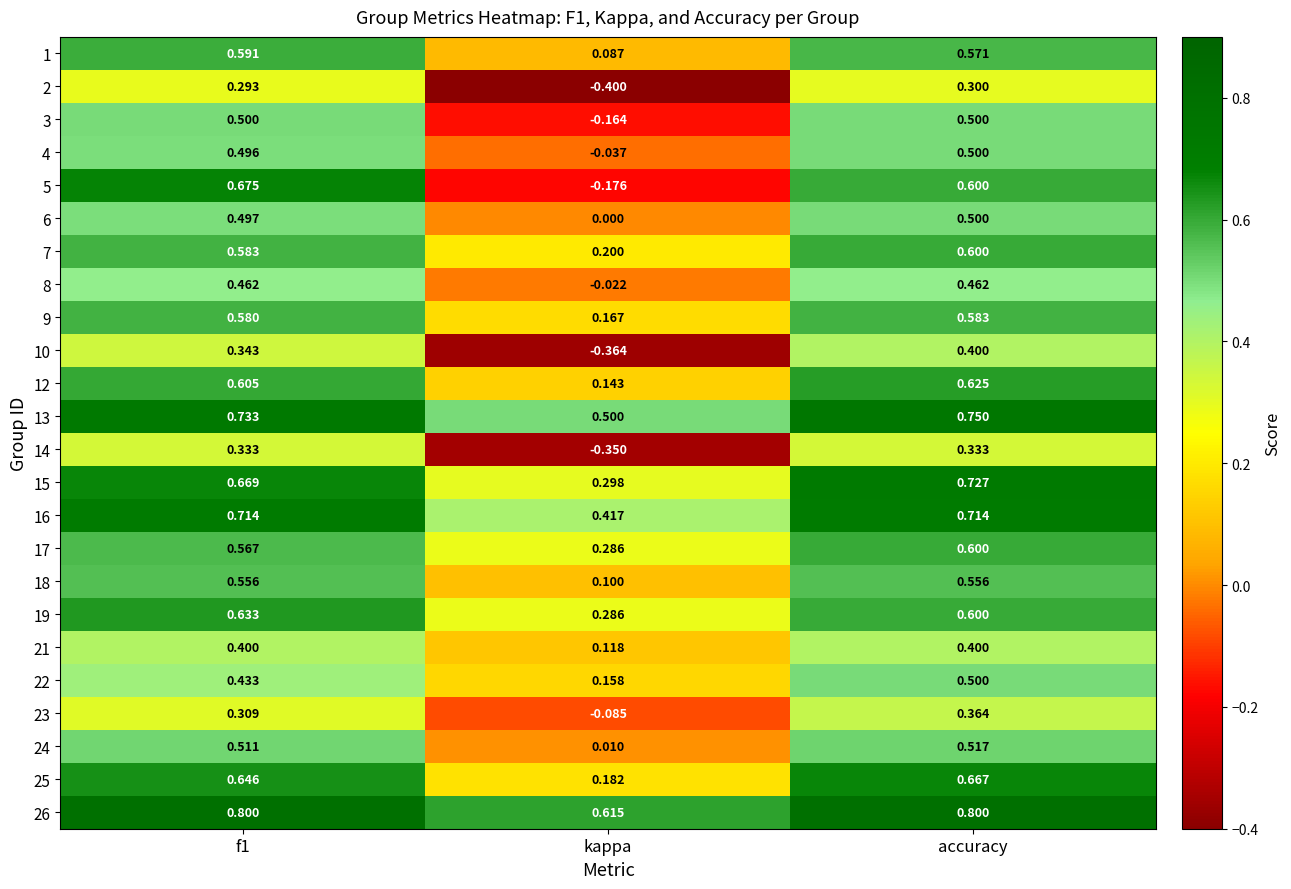

Where is 19 nearest to the value 0?

kappa